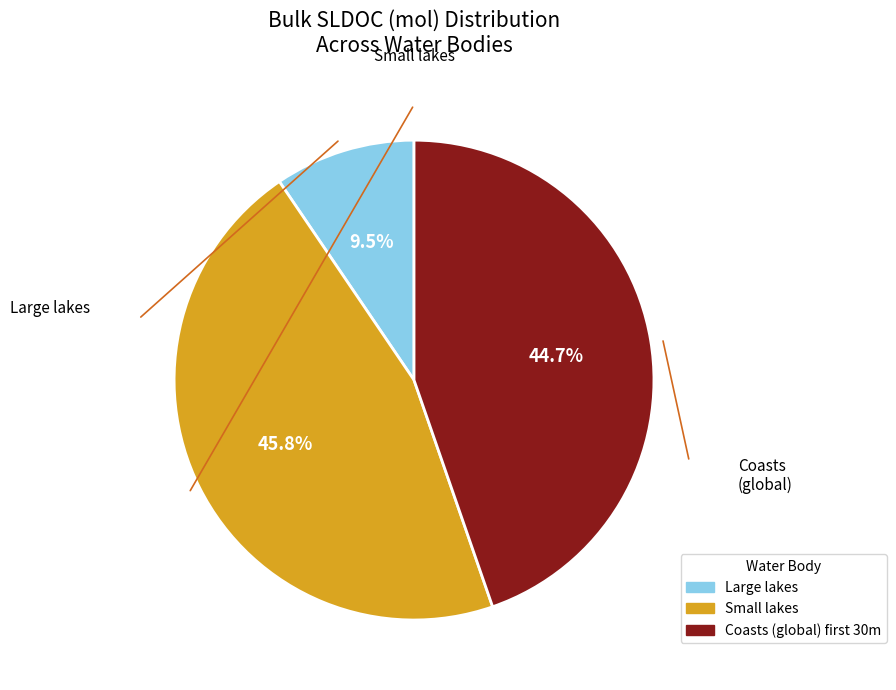

Approximately how many times larger is the value at Large lakes compared to Small lakes?

0.2